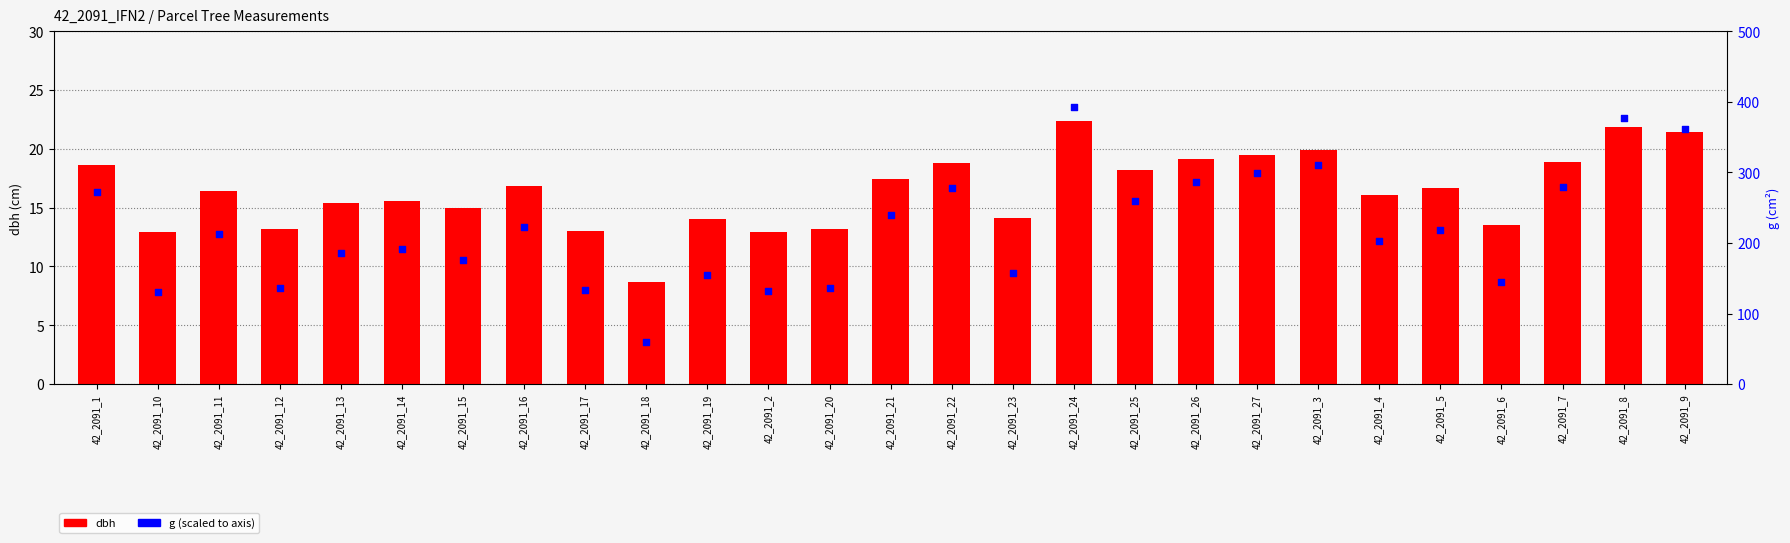

At which category is the sum across all series the highest?

42_2091_24